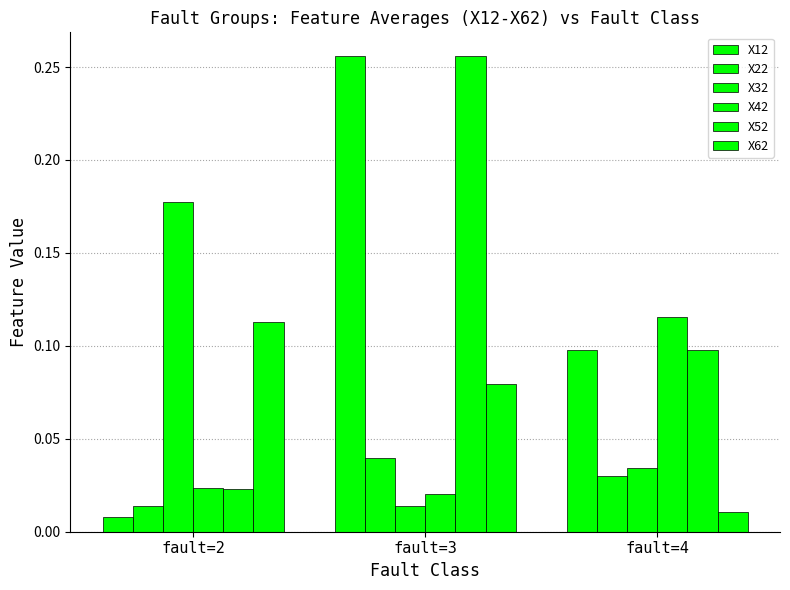

At how many categories does at least one series exceed 0?

3